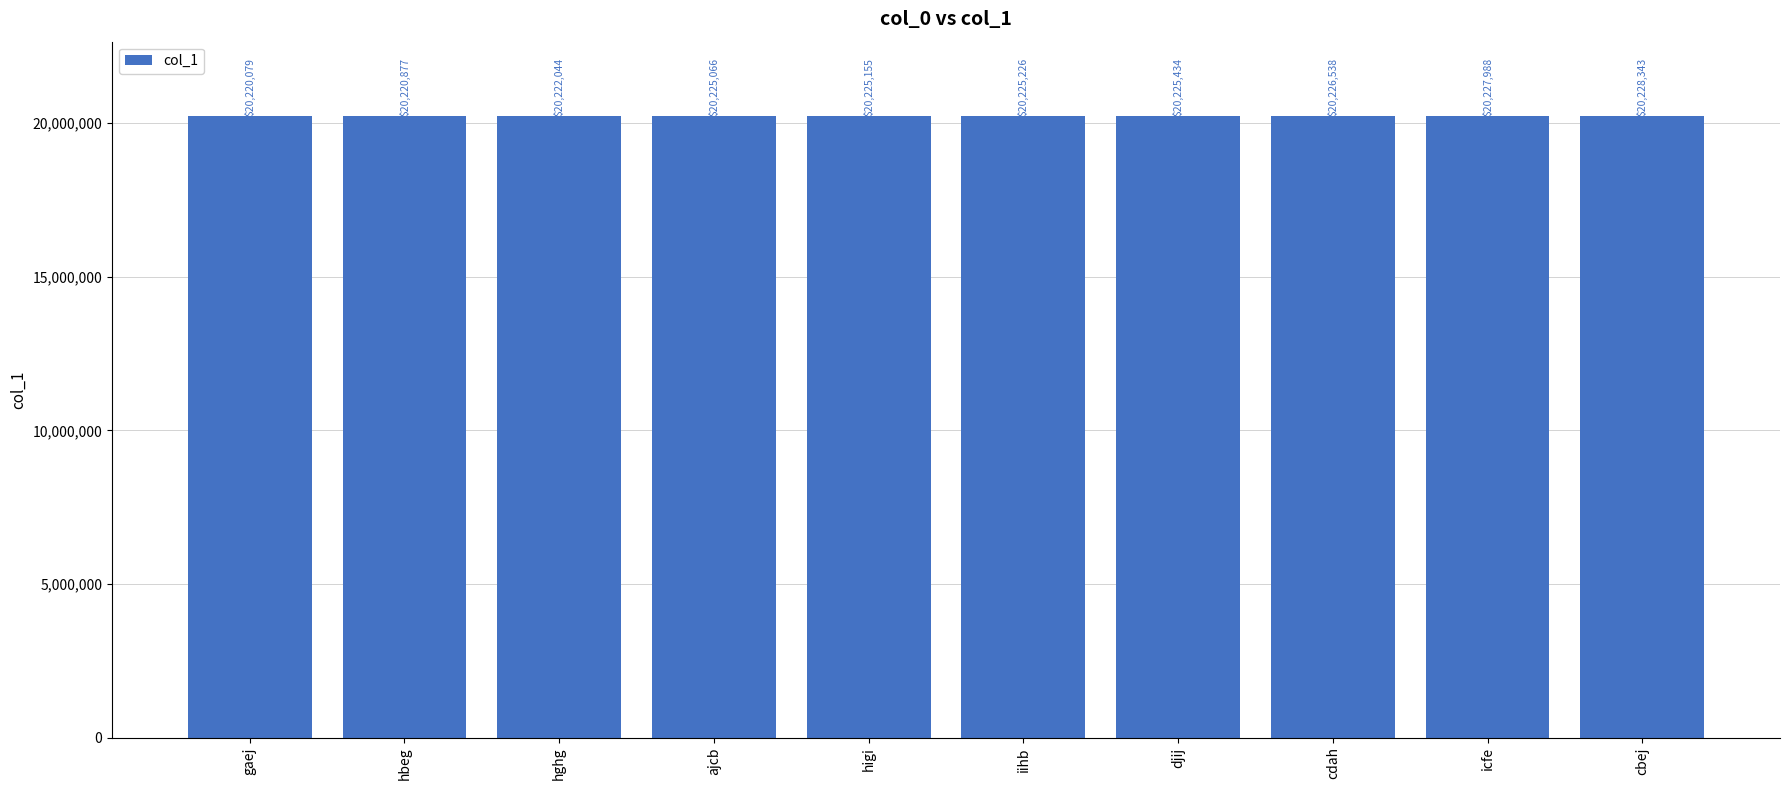

How many values are between 20222044 and 20226538?

6